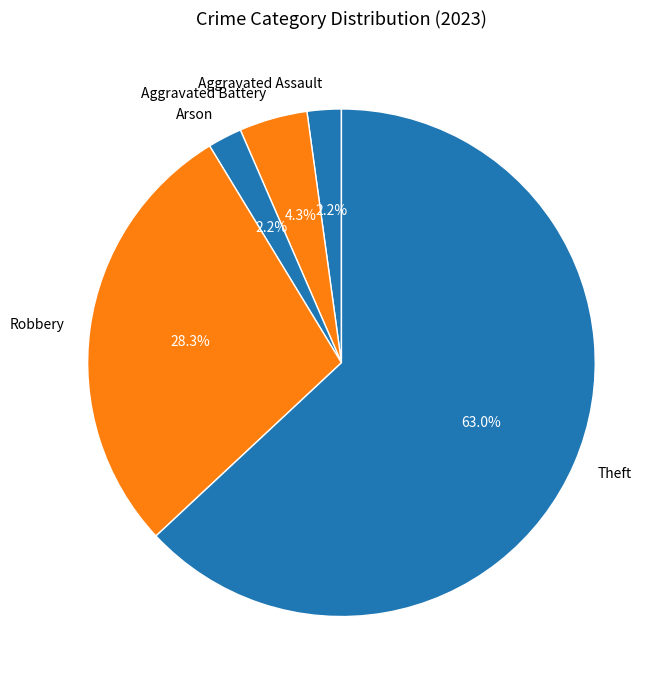

Is there a majority slice in this chart?

Yes